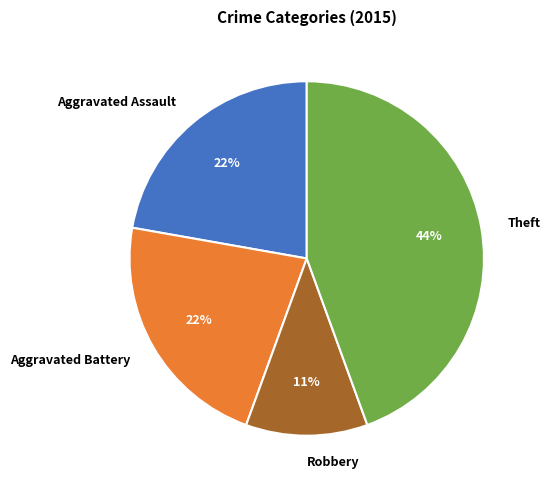

Is Aggravated Assault the majority of the pie?

No